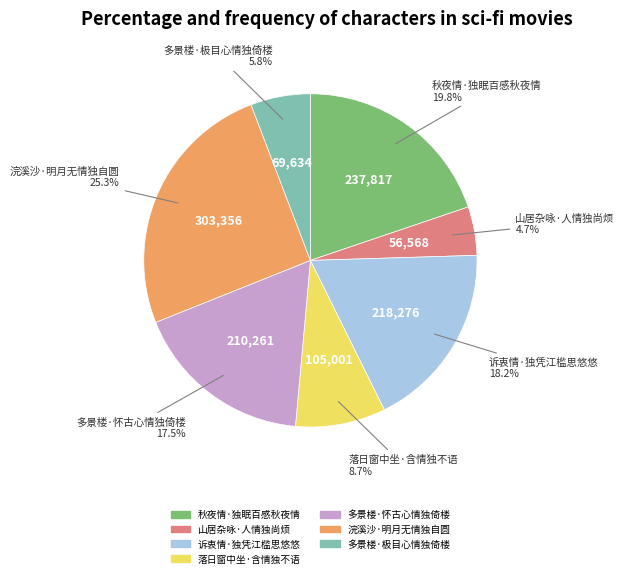

Does 山居杂咏·人情独尚烦 represent more than half of the total?

No